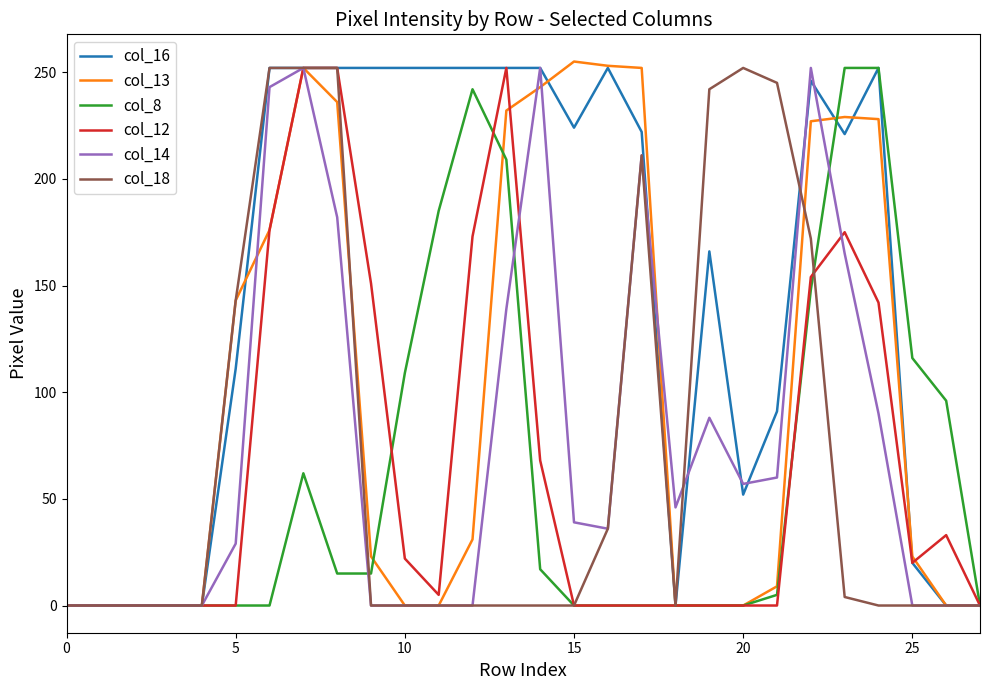

Which series has the largest range (max minus min)?

col_13